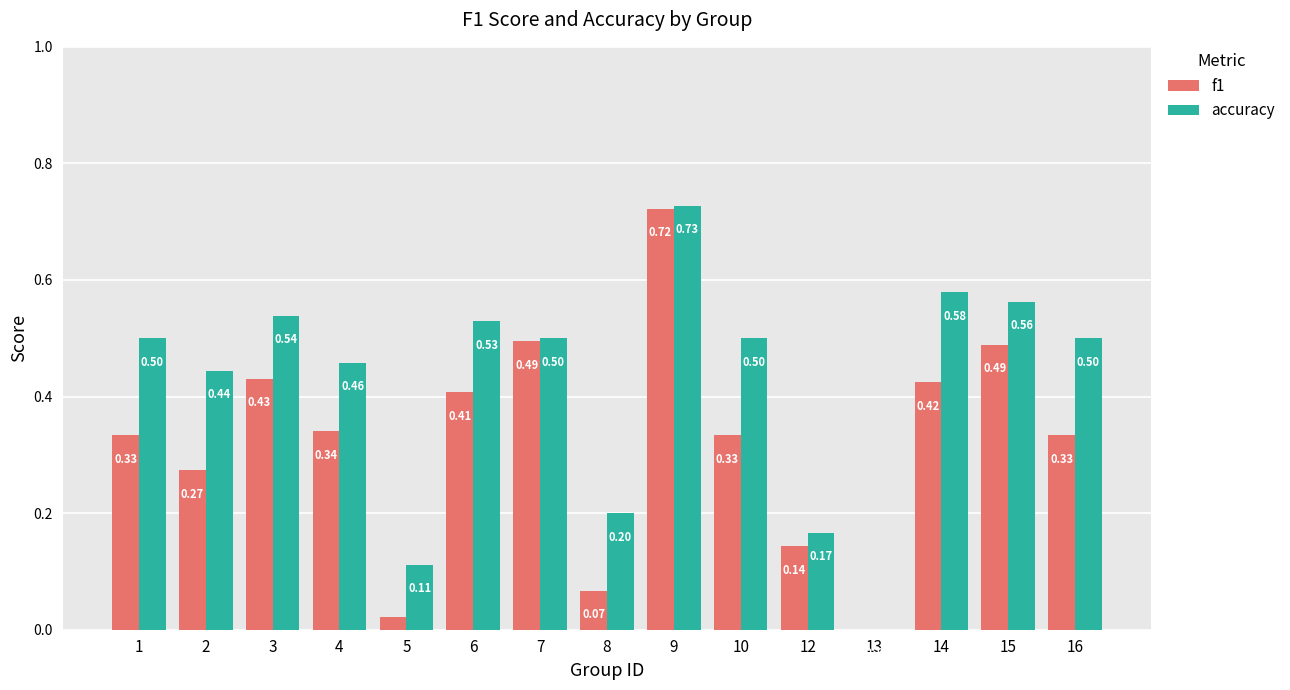

True or false: accuracy has a value of 0.5 at 3.

True